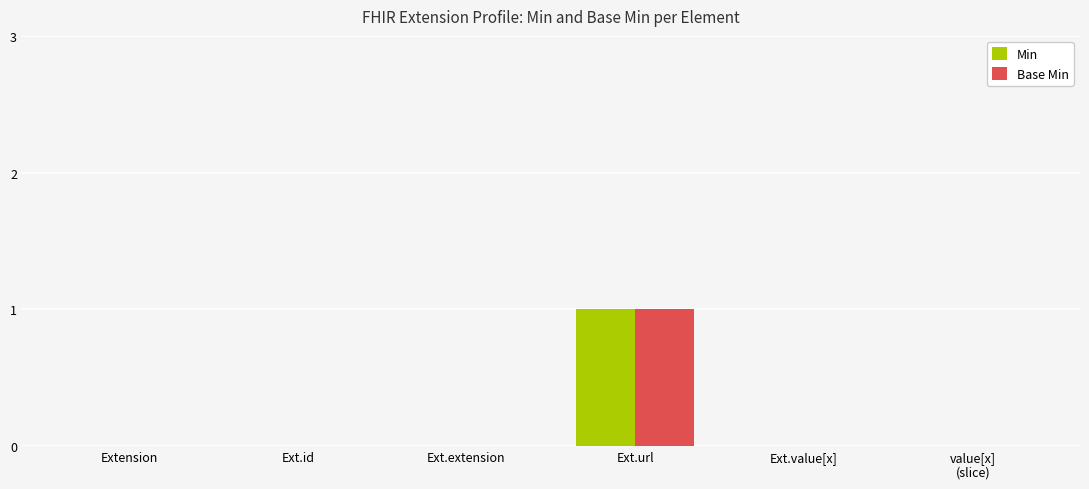

Count the Min values in the range 0 to 1.

6